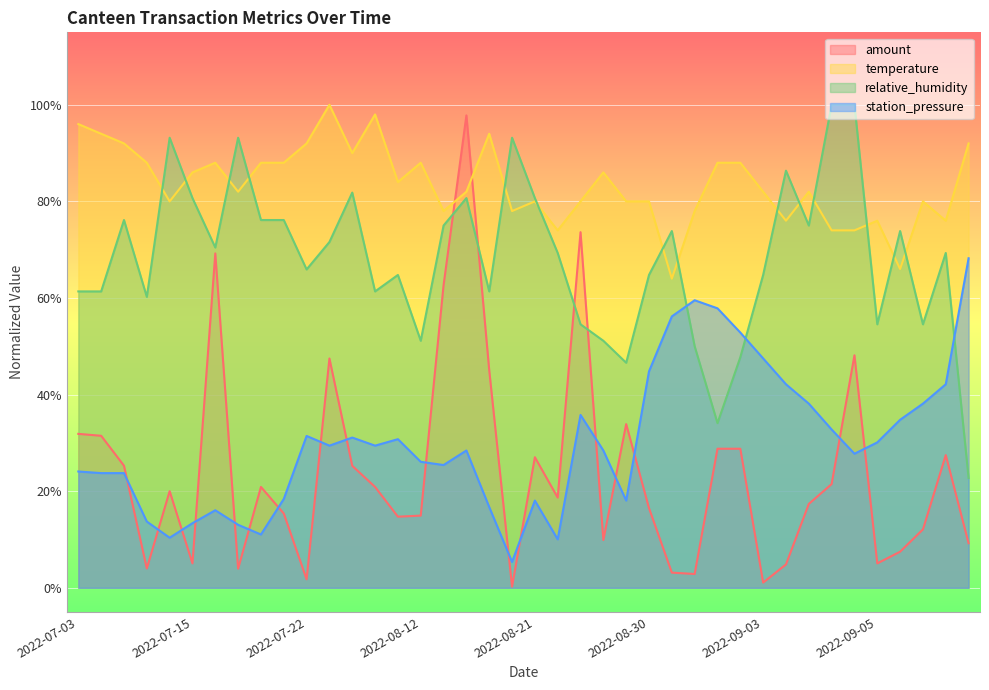

Where is the first local minimum for amount?

2022-07-09